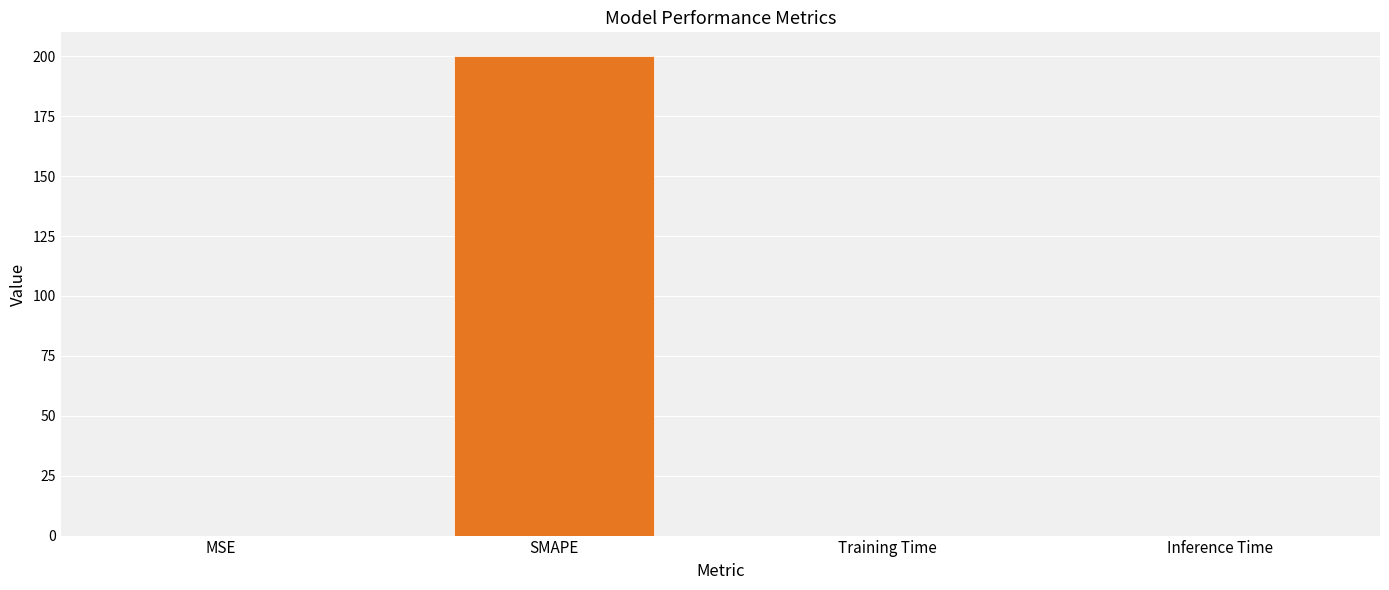

Are the bars grouped side by side (vs. stacked)?

No